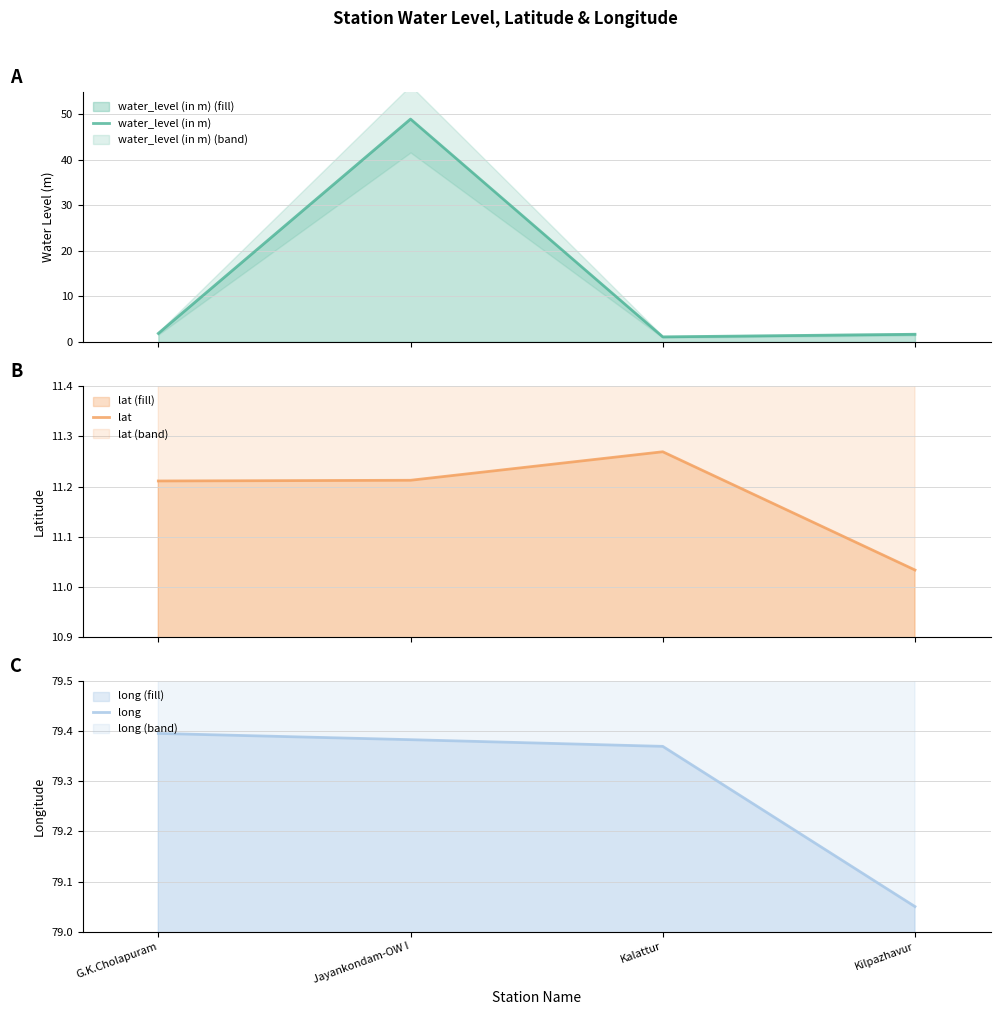

What is the sum of all water_level (in m) values?

53.6